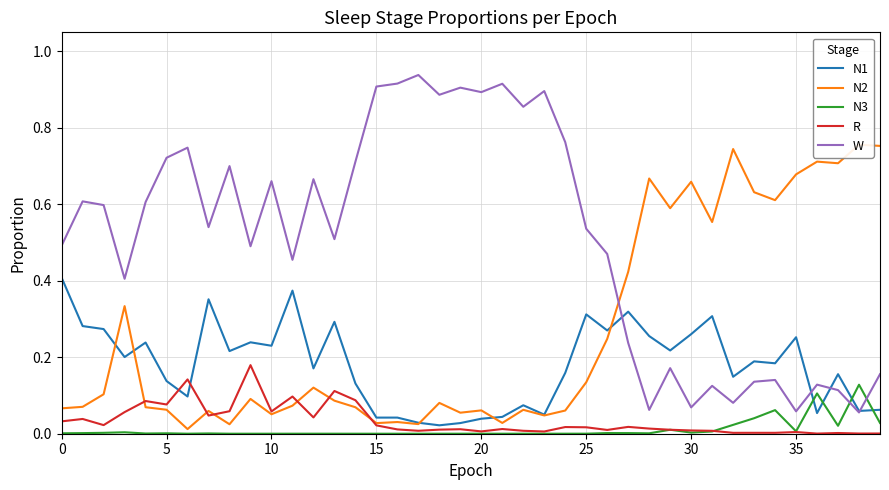

What is the value of the N2 point at the 26th from the left?

0.1